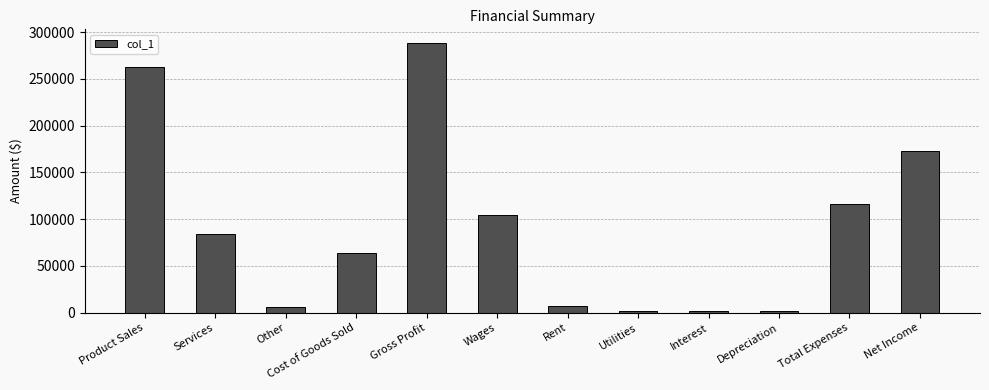

What is the label of the 5th bar from the right?

Utilities